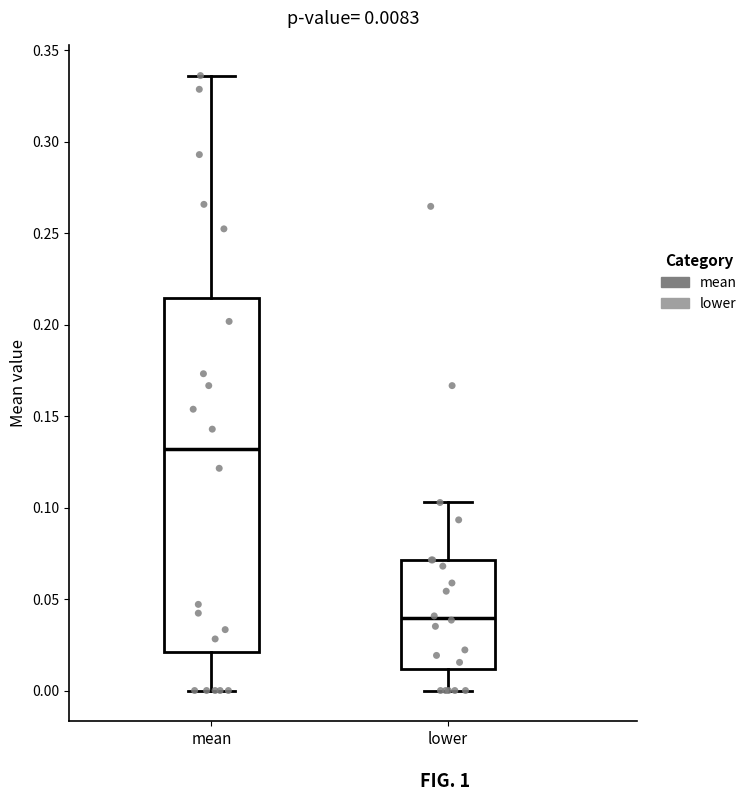

Which box's median line is the lowest?

lower